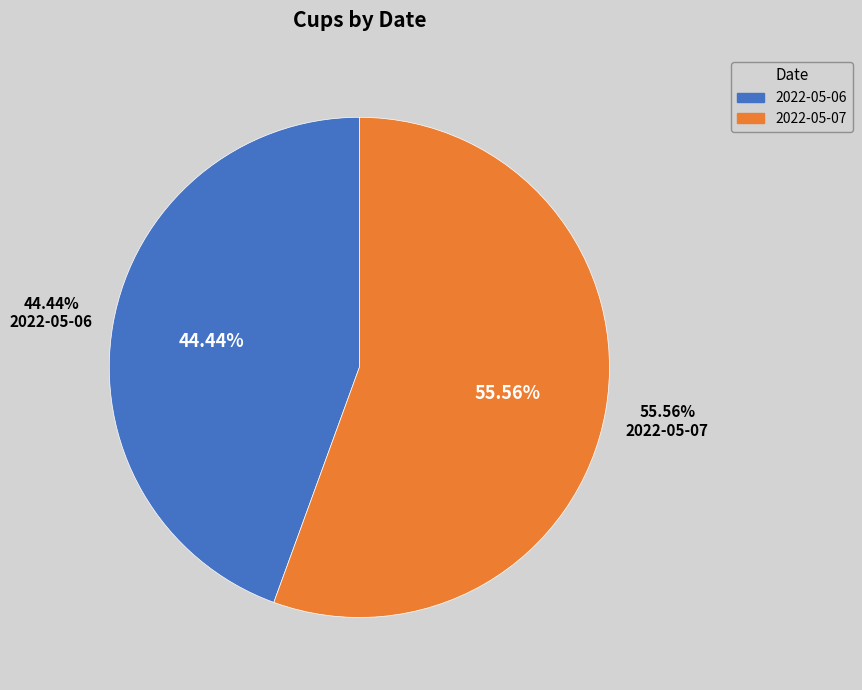

How many segments does this pie chart have?

2